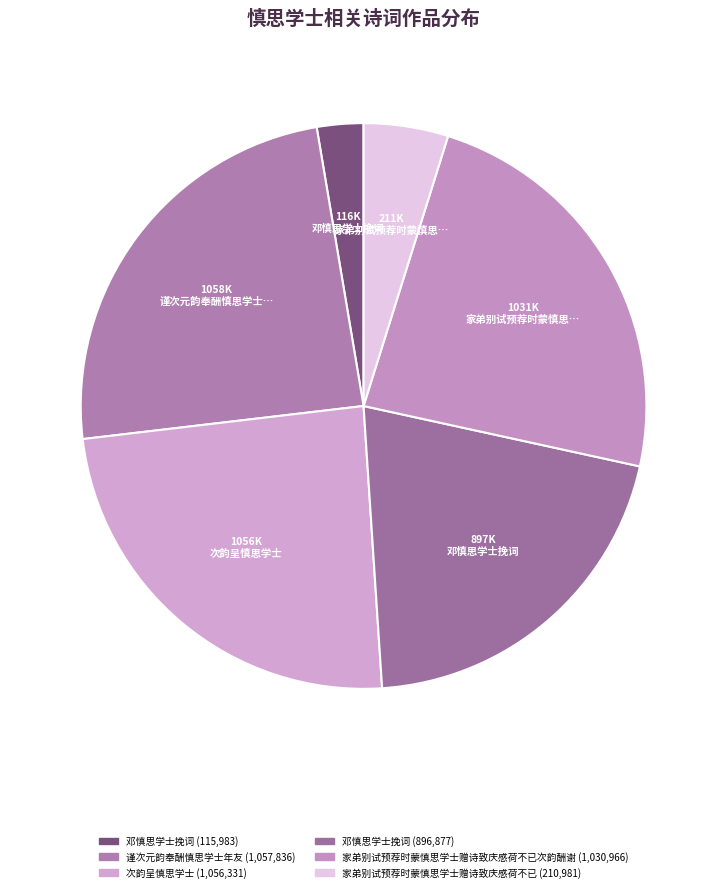

How many segments does this pie chart have?

6